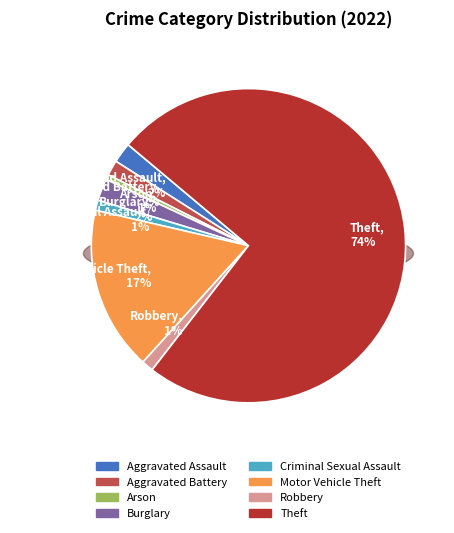

How many slices are in this pie chart?

8